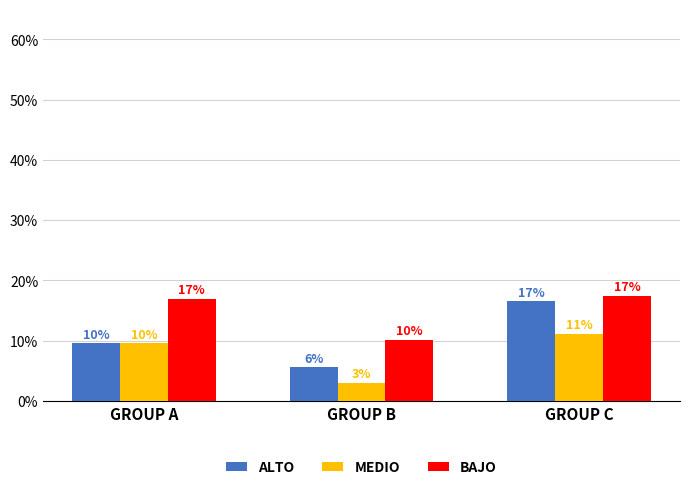

What is the total value across all series at GROUP C?

45.2